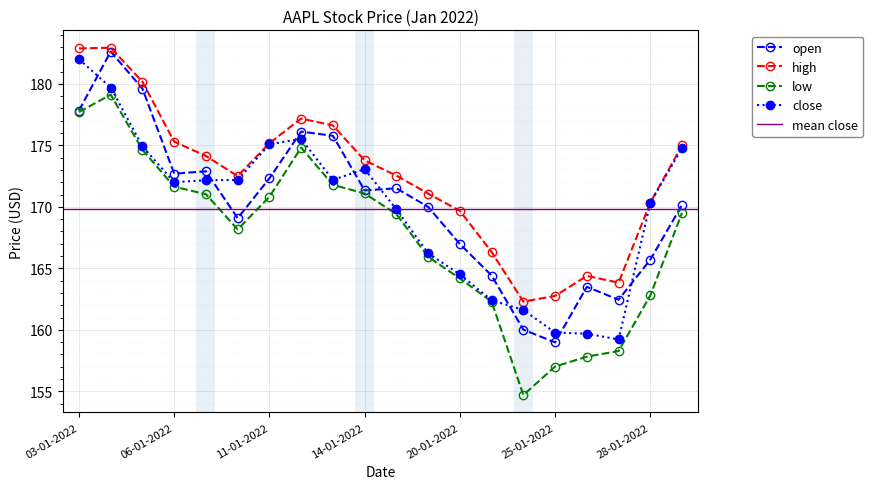

What is the label of the 12th point from the right?

13-01-2022